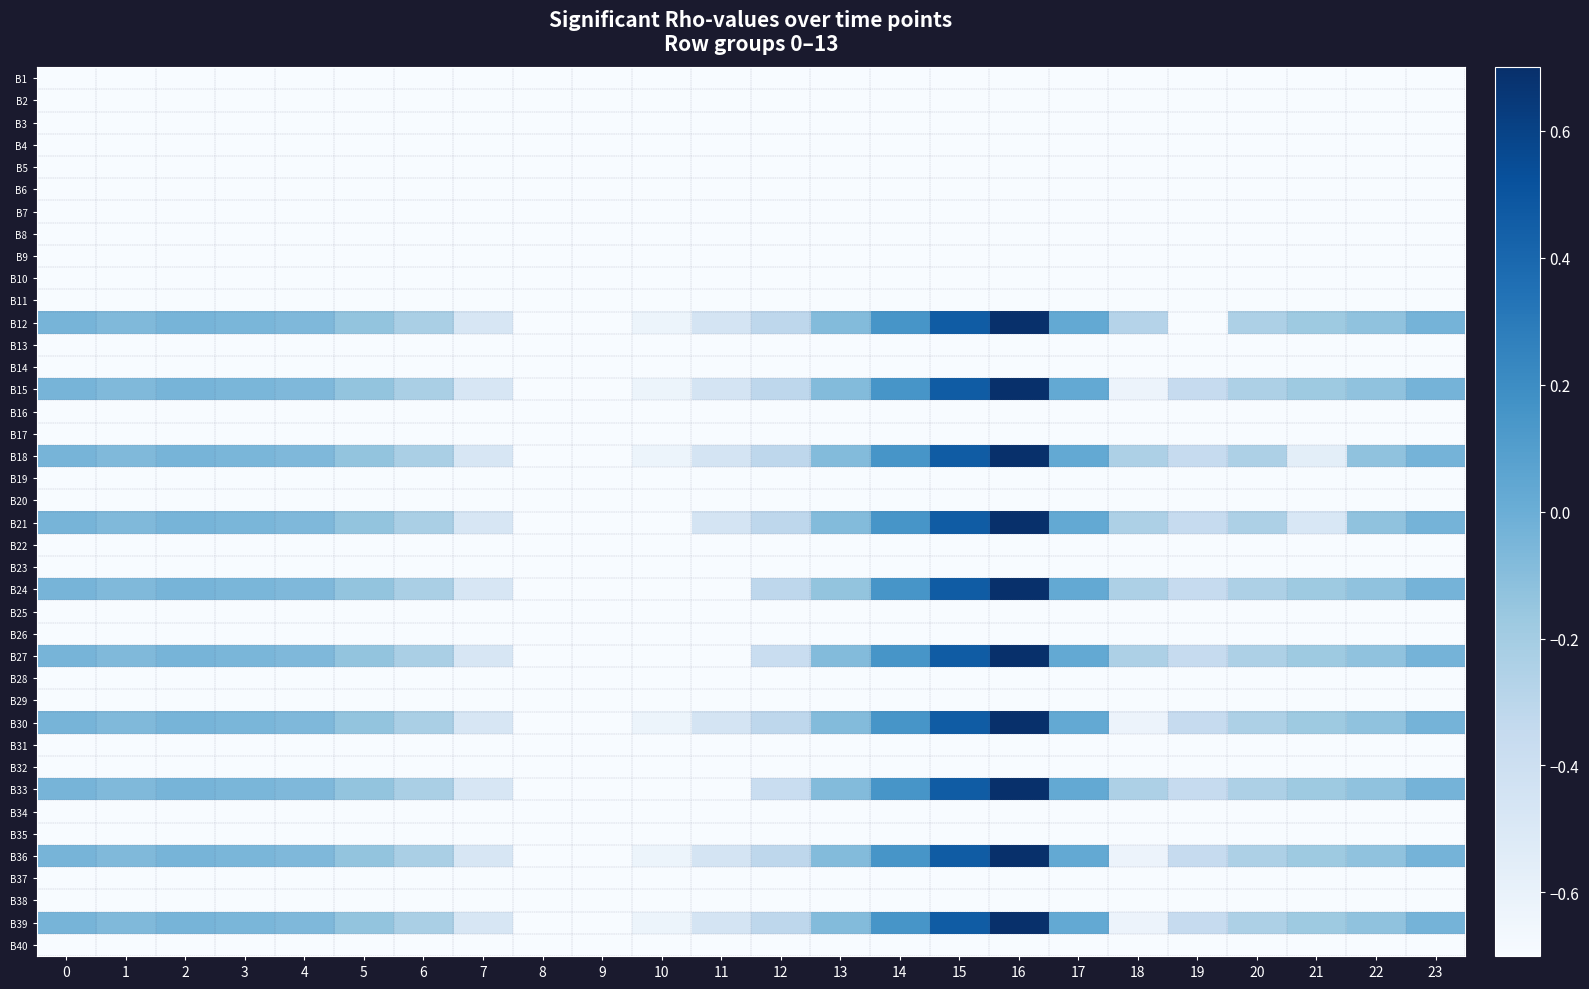

Which series changed the most between 1 and 10?

B21